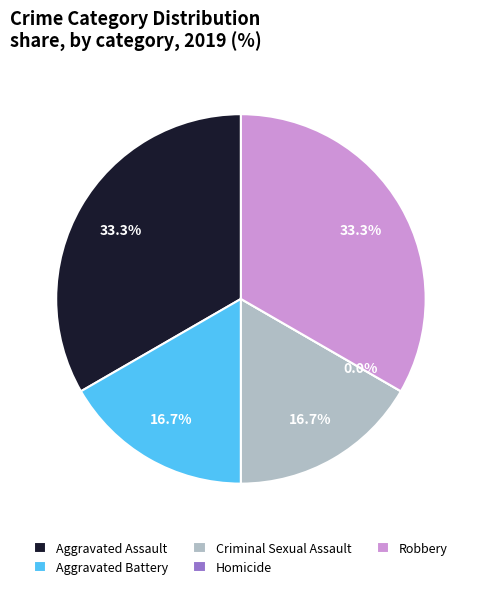

Is Aggravated Battery the majority of the pie?

No